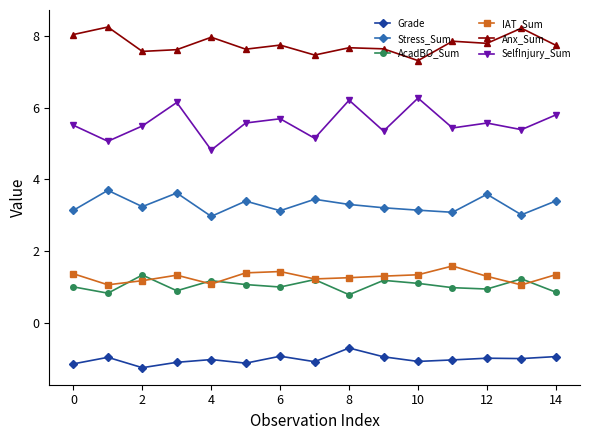

What is the value of the SelfInjury_Sum point at the 11th from the left?

6.3